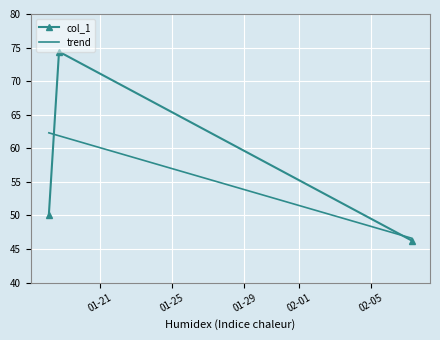

True or false: the data shows 17.7 at 2019-02-07 06:33:03.

False